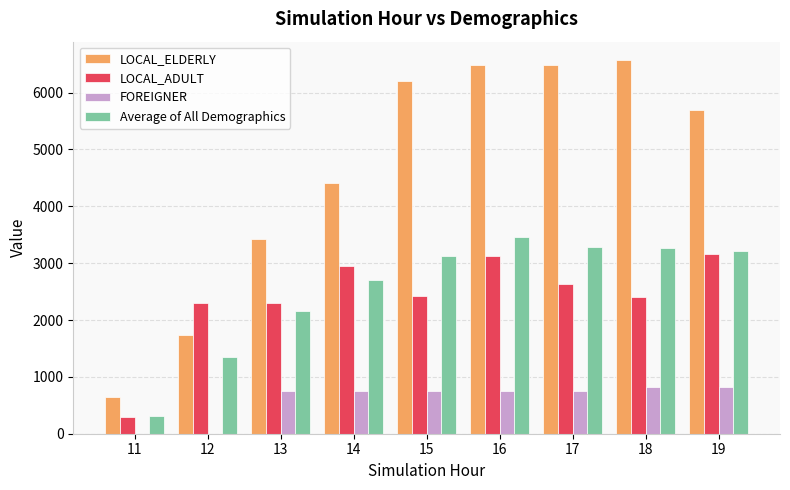

The LOCAL_ELDERLY series shows 1439.7 at 14. True or false?

False